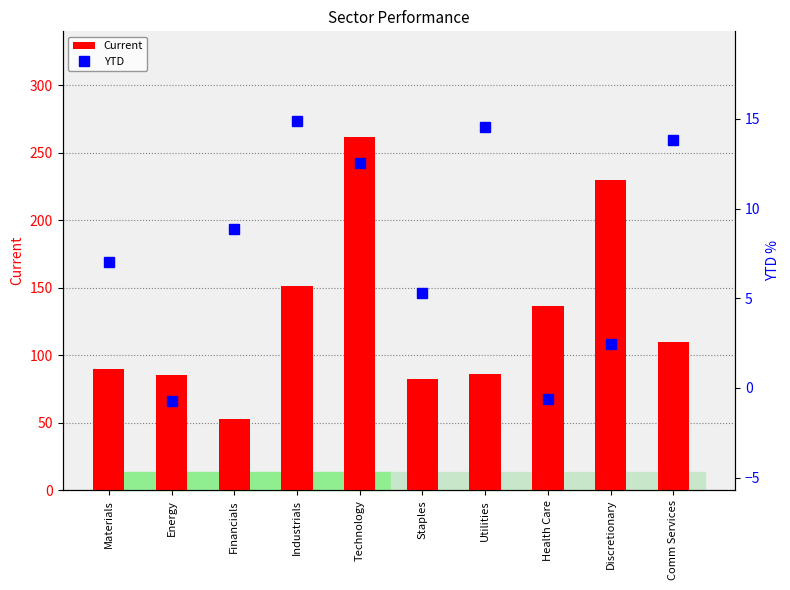

What are all the series names shown in the legend?

Current, YTD